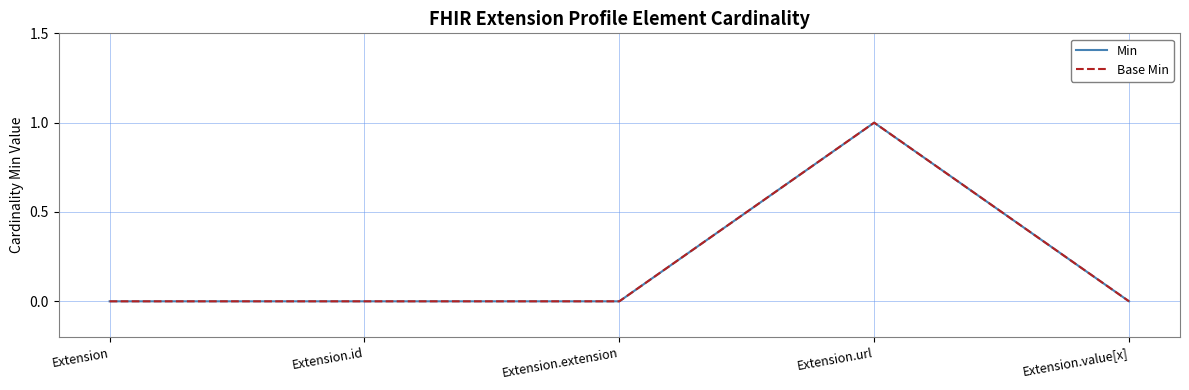

Is this an area chart (filled region under the line)?

No